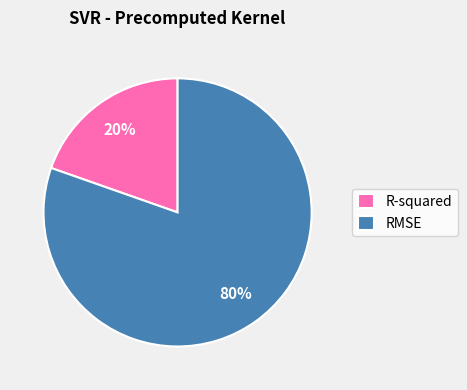

What percentage is the R-squared slice, to the nearest percent?

20%